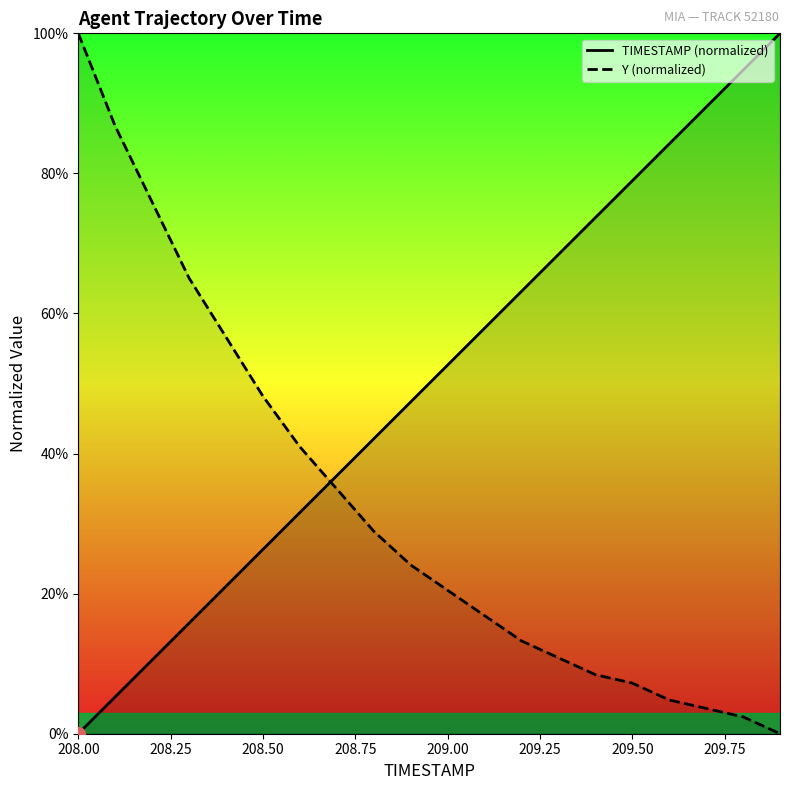

True or false: TIMESTAMP (normalized) and Y (normalized) cross at least once.

True